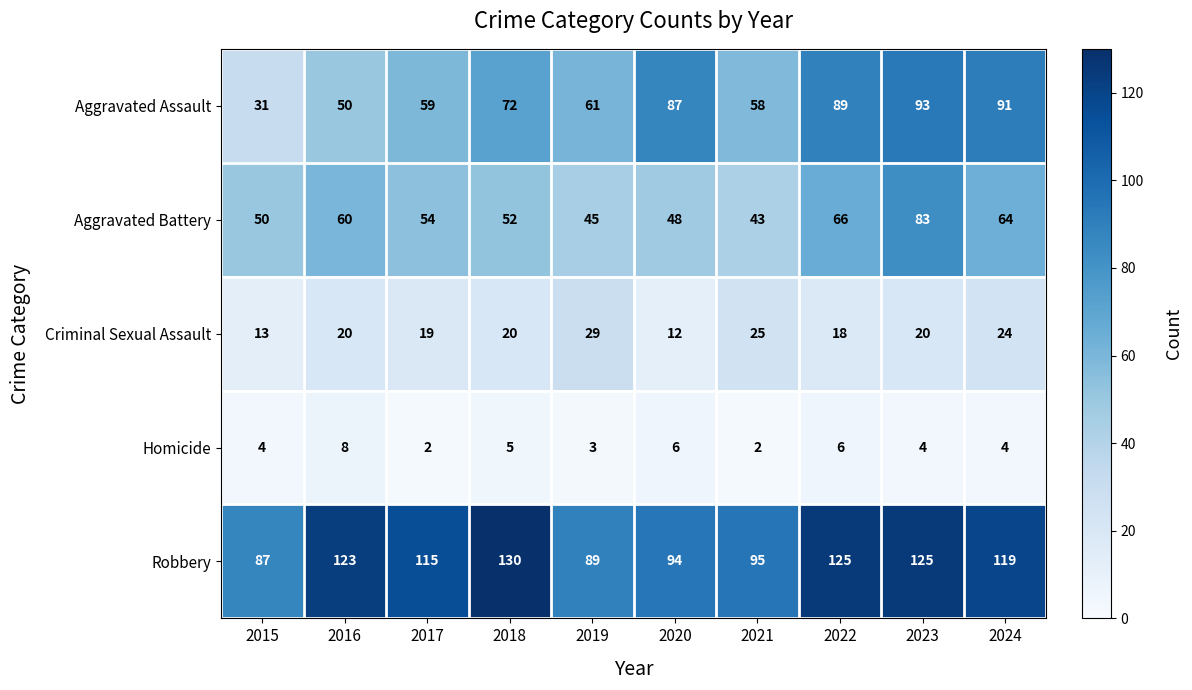

How many data points does each series have?

10